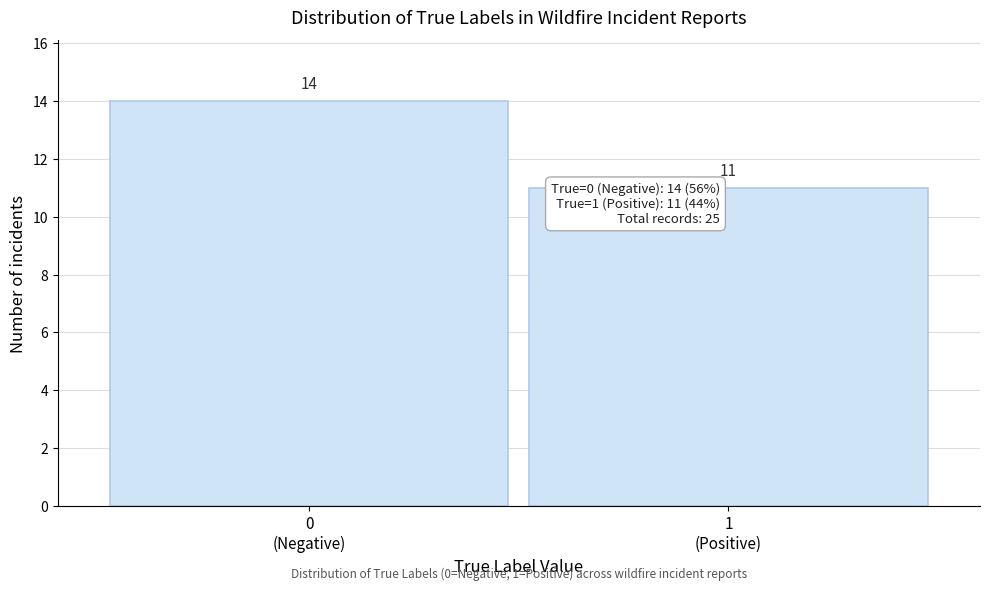

Reading left to right, list all the values displayed in this chart.

14	11